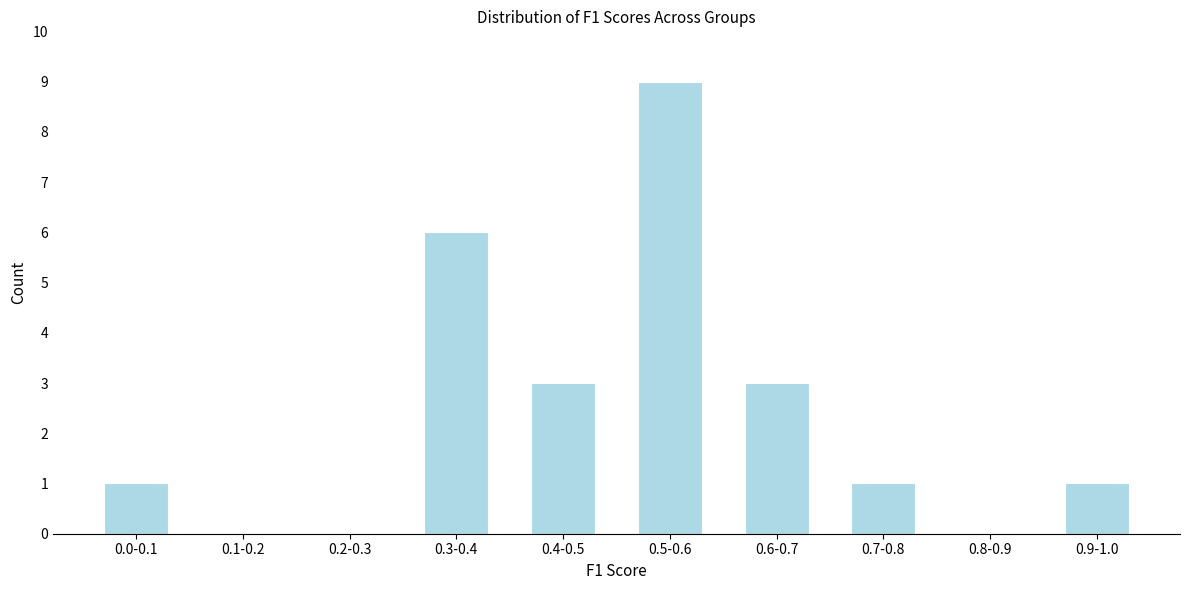

Reading left to right, what are all the values shown in this chart?

0.0-0.1=1	0.1-0.2=0	0.2-0.3=0	0.3-0.4=6	0.4-0.5=3	0.5-0.6=9	0.6-0.7=3	0.7-0.8=1	0.8-0.9=0	0.9-1.0=1